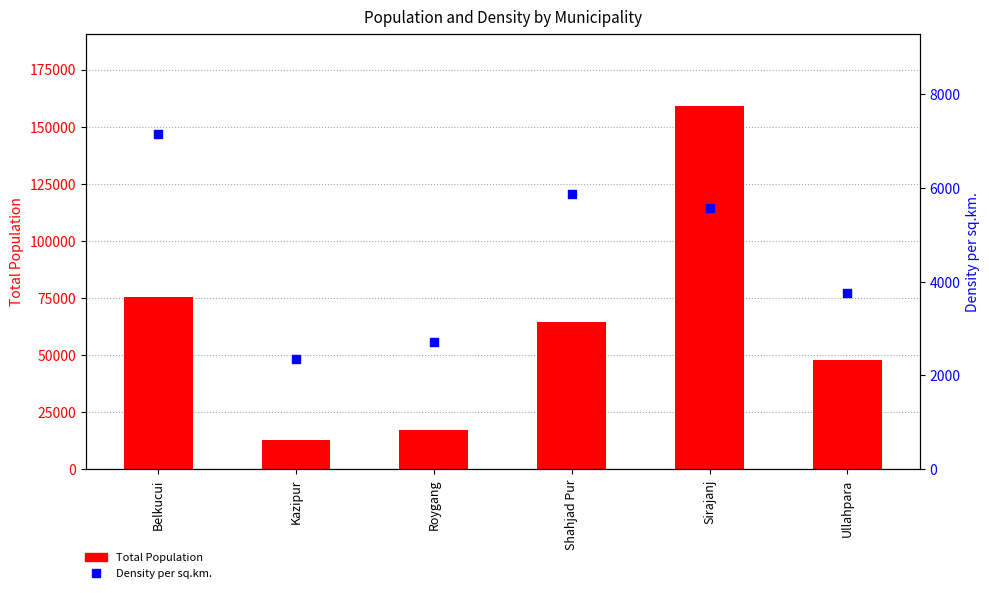

Which series reaches the maximum Y coordinate?

Total Population